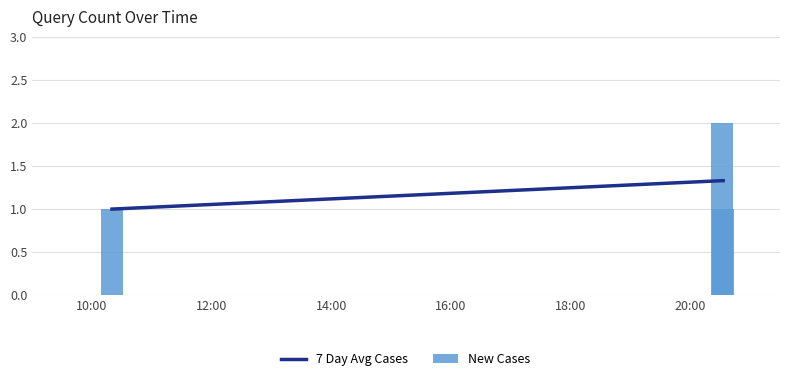

Which series has the largest total across all categories?

New Cases